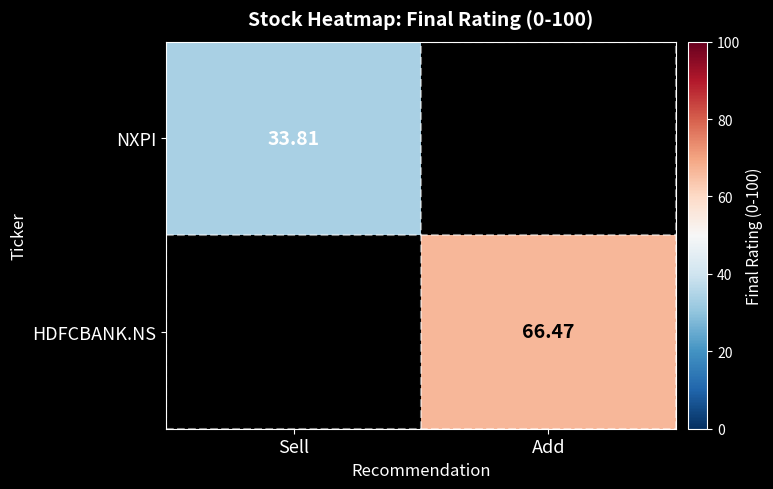

List the labels in order of HDFCBANK.NS value, largest first.

Sell, Add